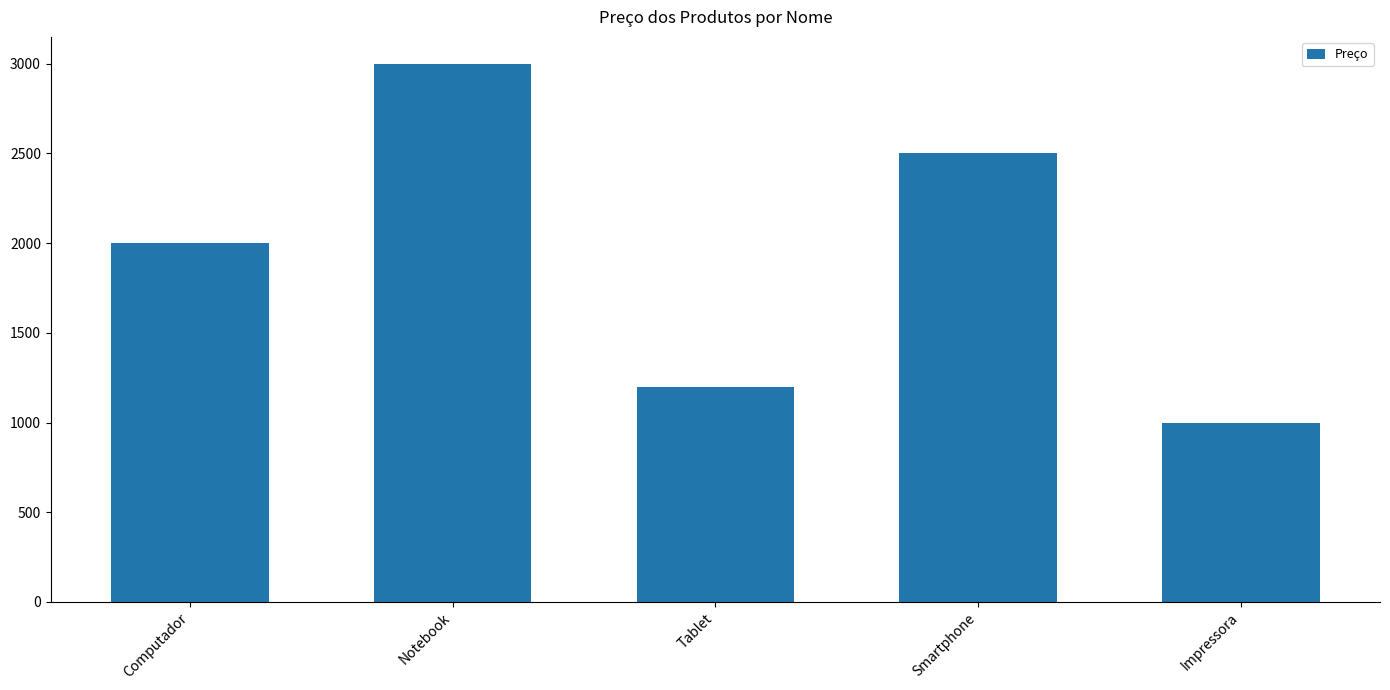

What is the minimum value shown in the chart?

1000